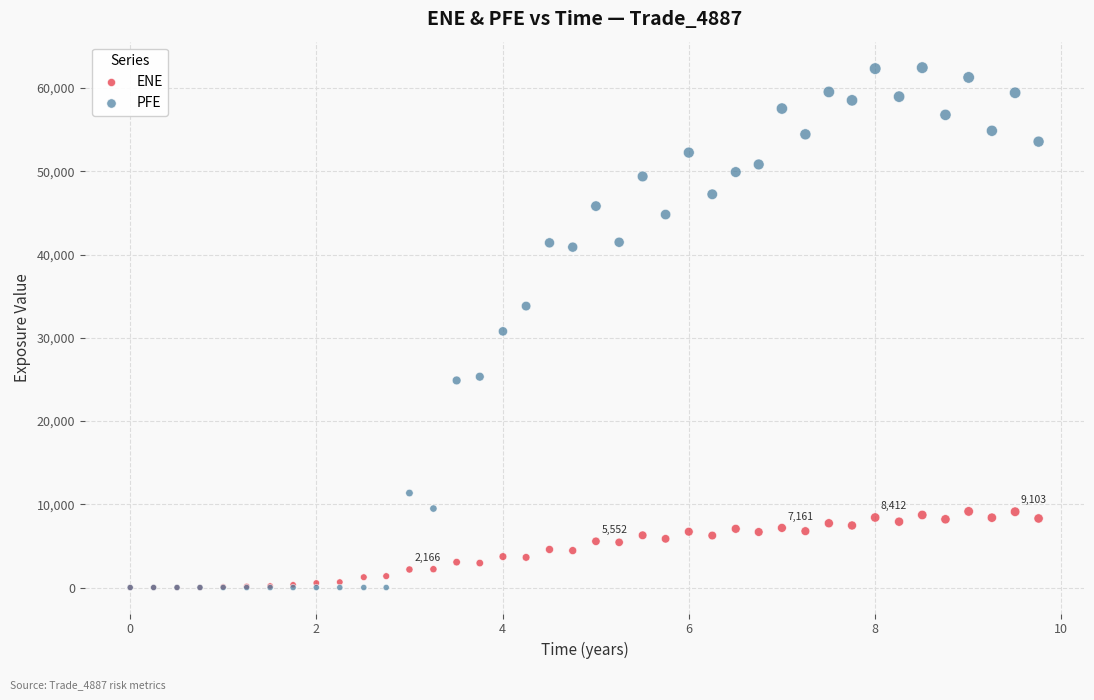

Which series has the widest spread of Y values?

PFE